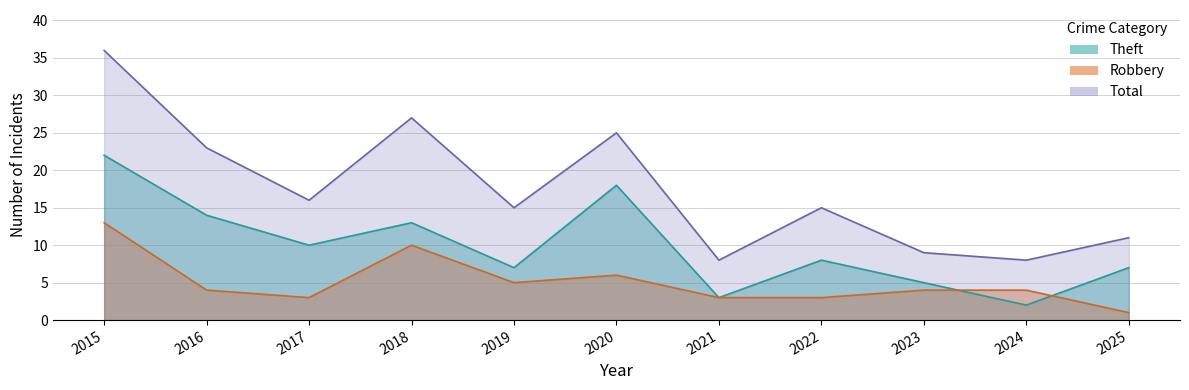

Is it true that Total equals 23 at 2015?

False